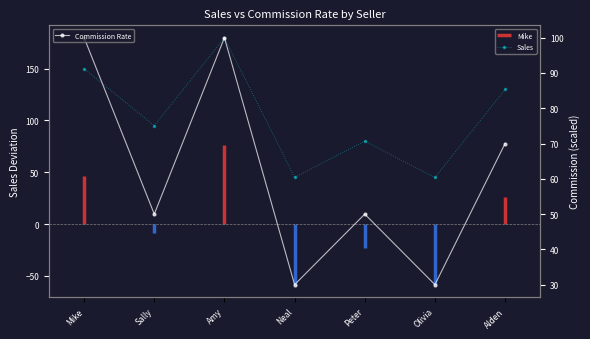

Reading right to left, transcribe all the data shown in this chart.

Sales: 130	45	80	45	180	95	150
Commission Rate: 70	30	50	30	100	50	100